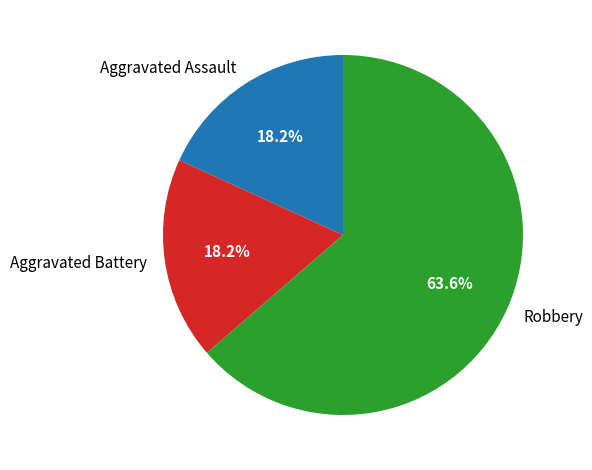

How many slices are in this pie chart?

3